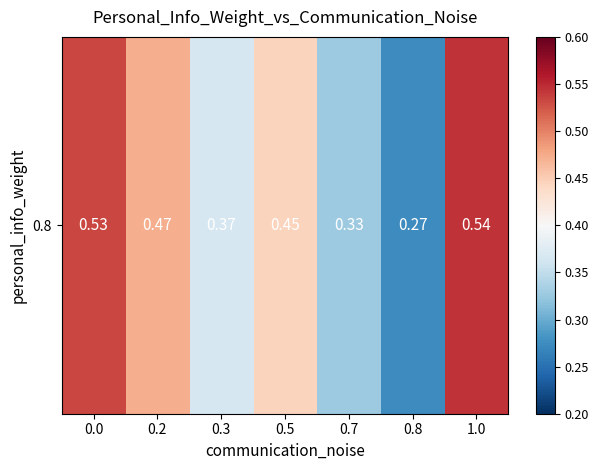

Reading left to right, extract all data points from this chart.

0.5	0.5	0.4	0.4	0.3	0.3	0.5